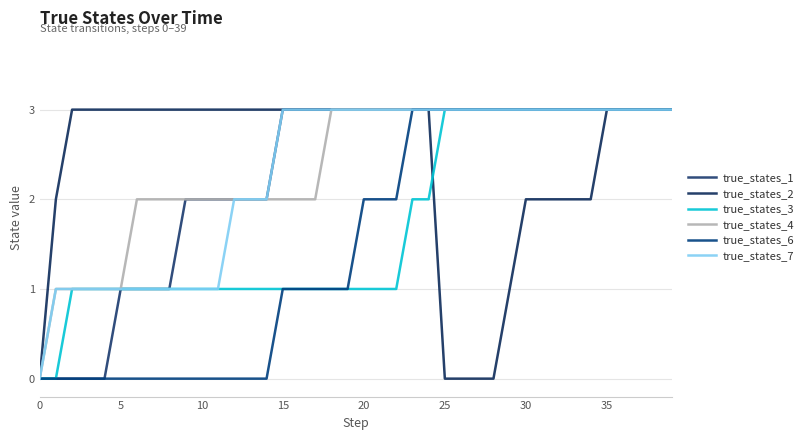

True or false: true_states_1 and true_states_7 cross at least once.

False